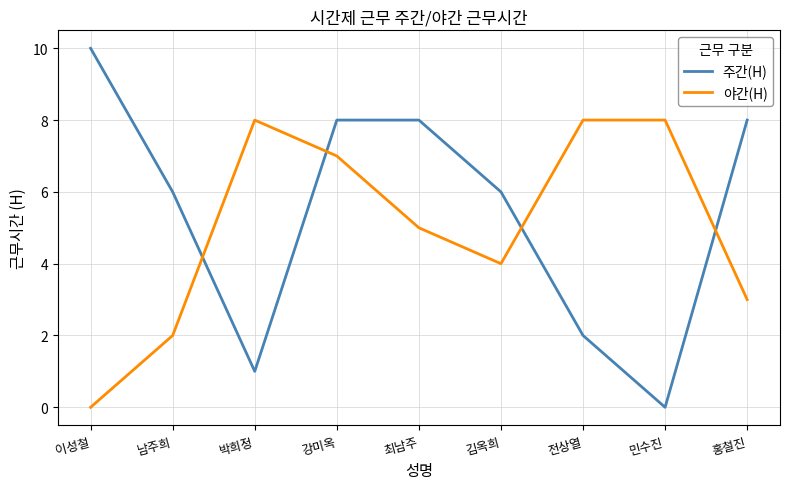

After their last crossing, which series has the higher values: 주간(H) or 야간(H)?

주간(H)